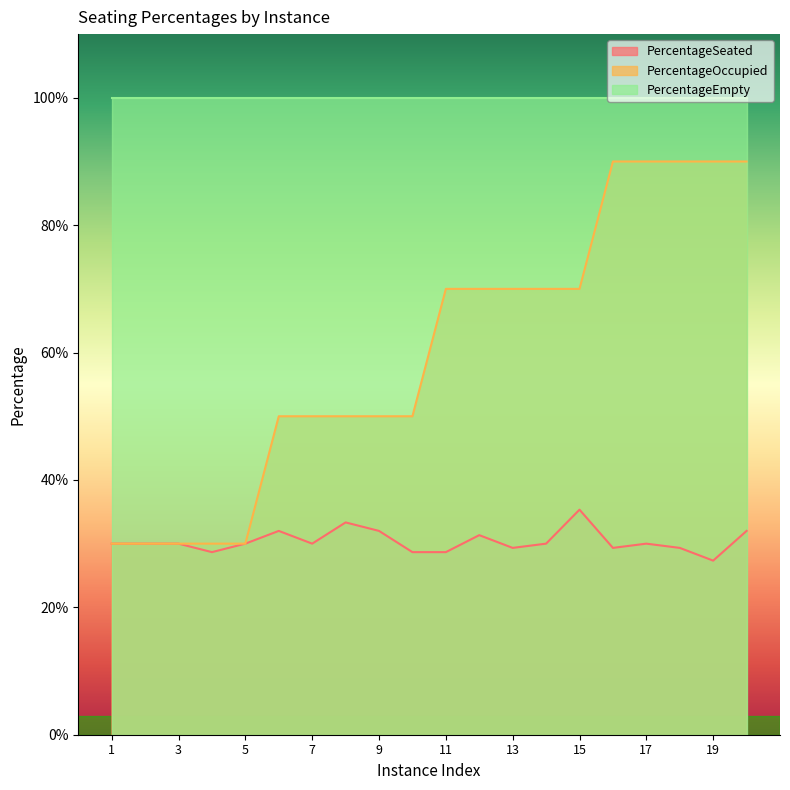

What is the value of the PercentageSeated point at the 13th from the left?

0.3